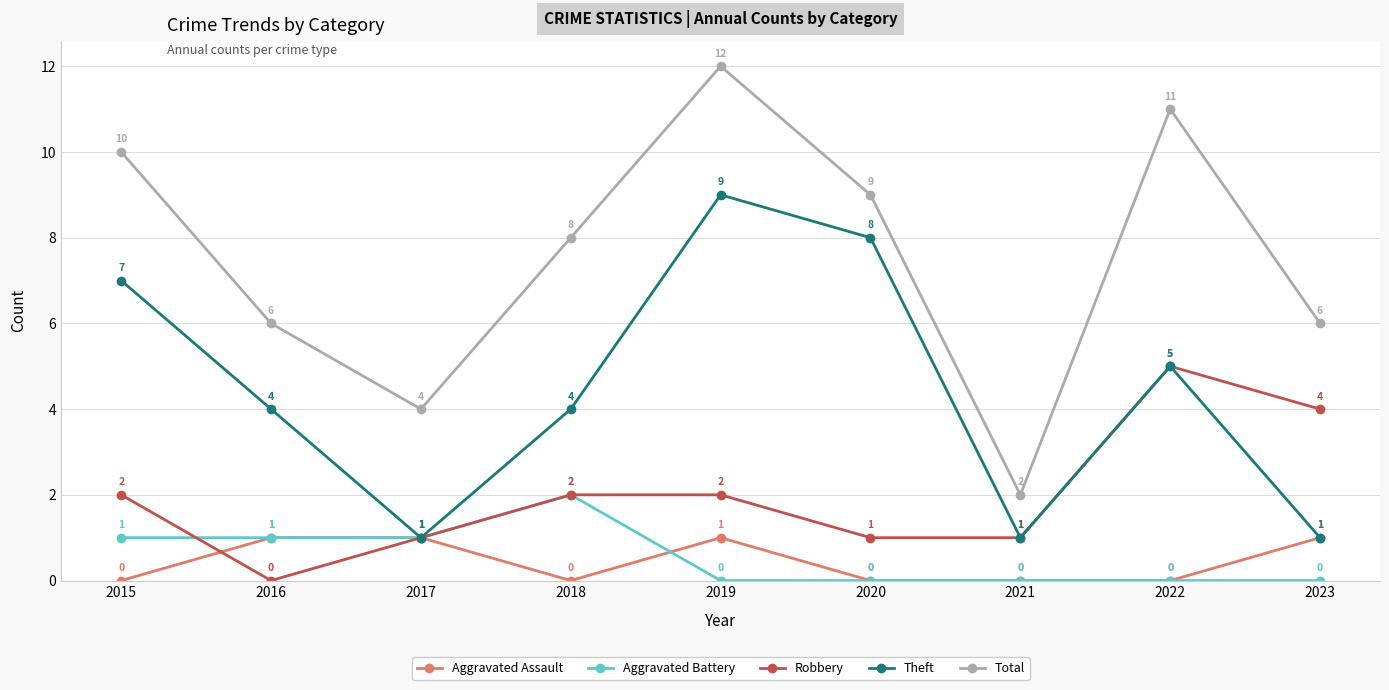

Does the chart display data point markers on the line(s)?

Yes